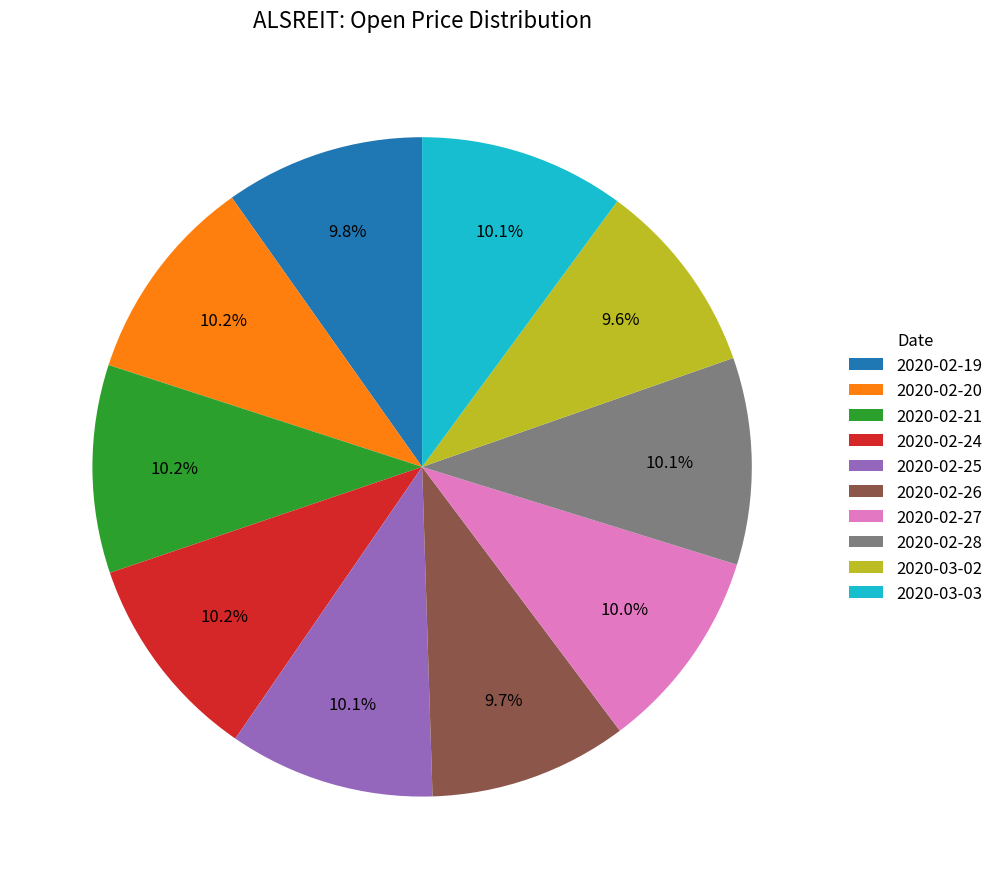

To the nearest percent, what is the difference between the largest and smallest slice percentages?

1%